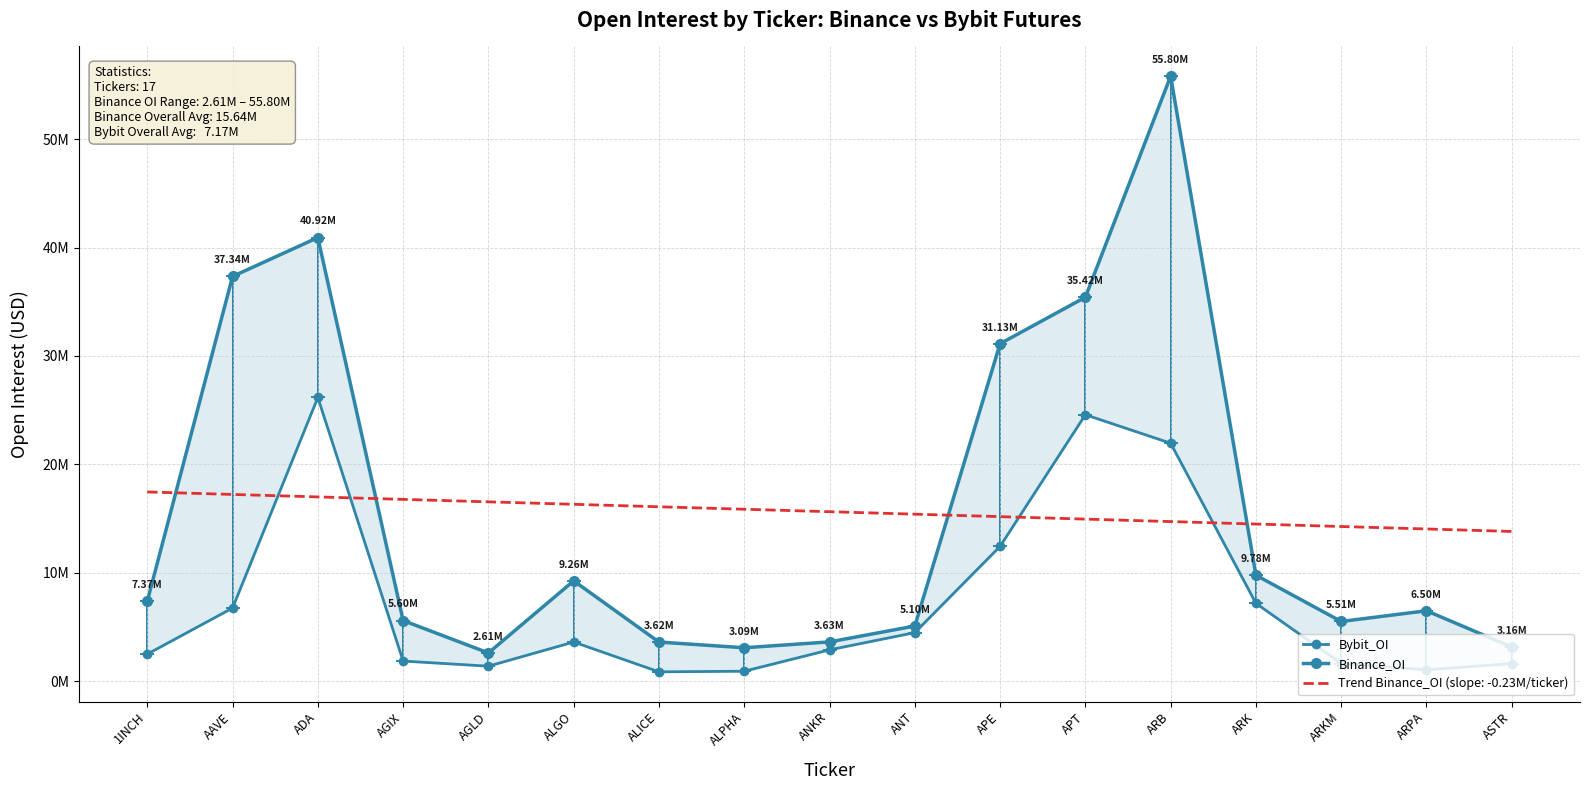

Read the Binance_OI value at ALICE, to the nearest 50.

3615050